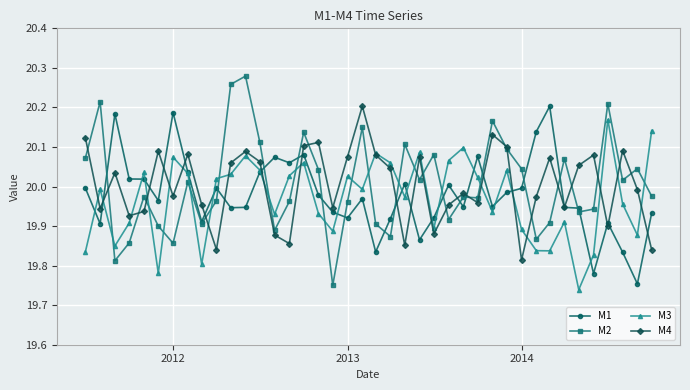

Which series has the widest spread of values?

M2